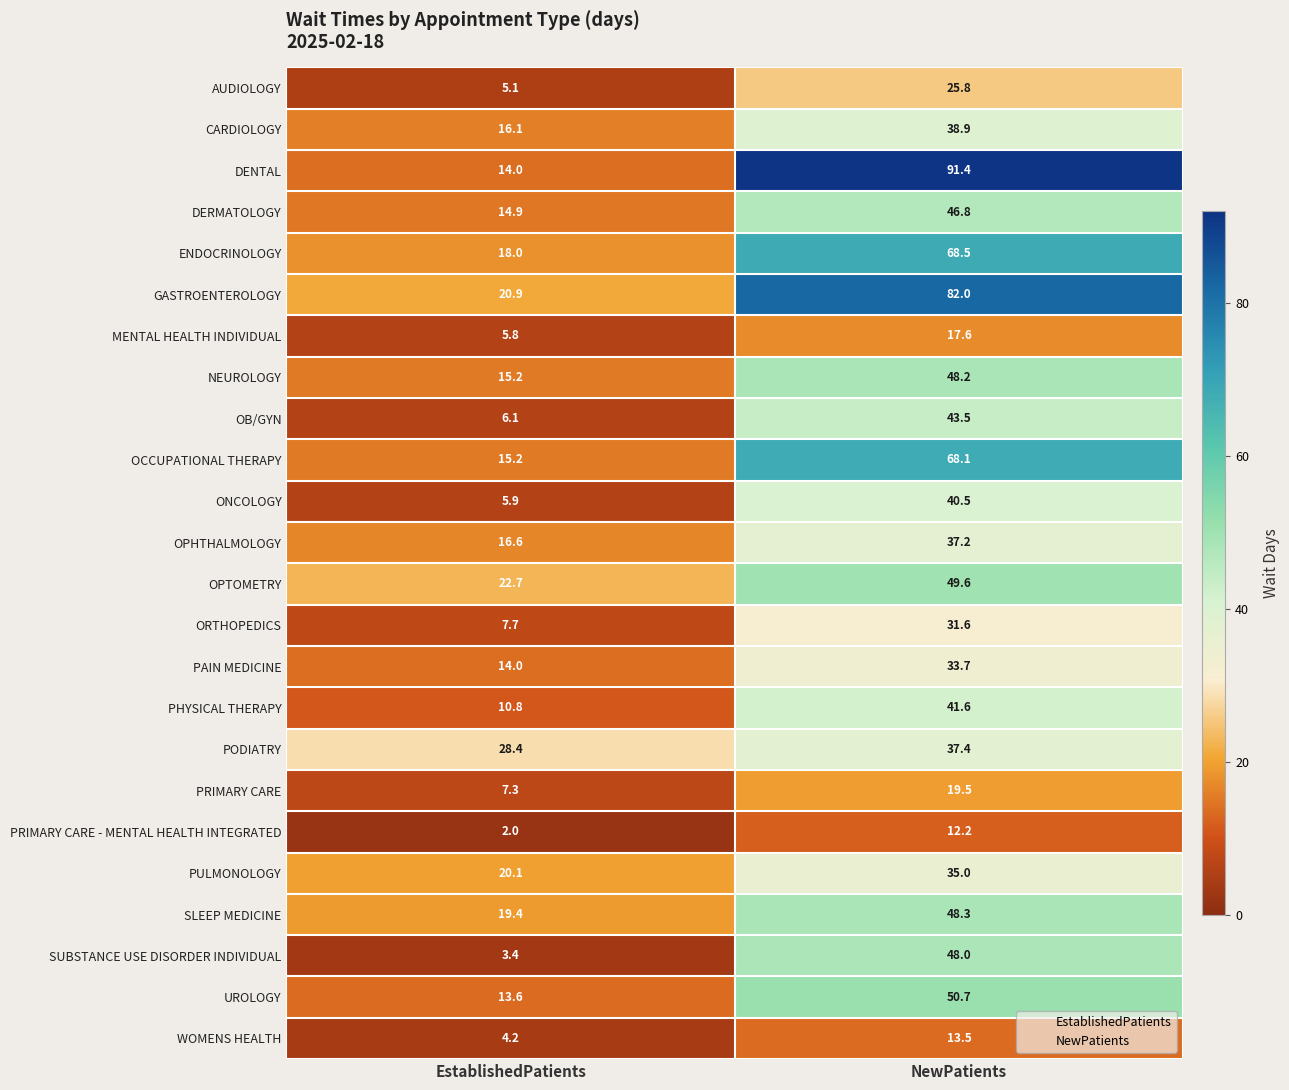

At which label is OCCUPATIONAL THERAPY closest to 41?

EstablishedPatients